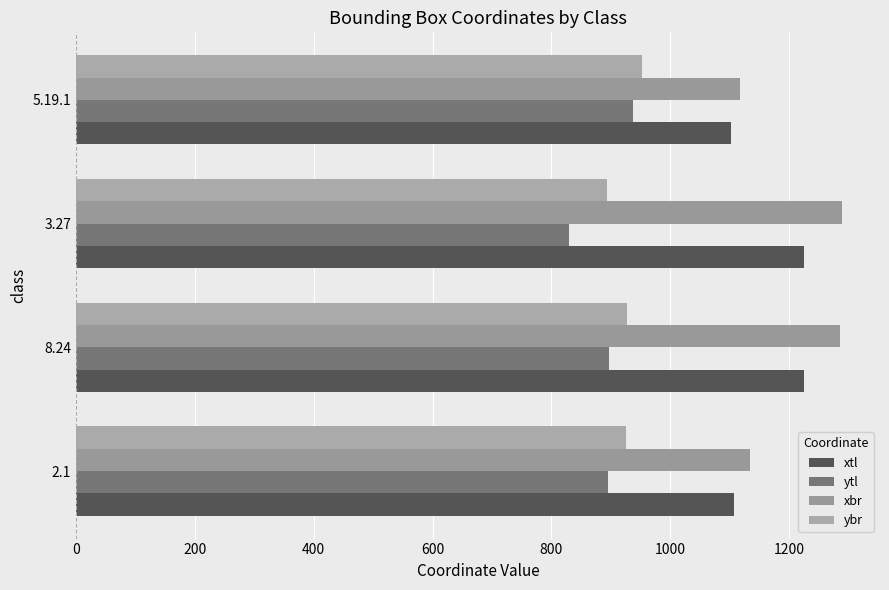

At which category is the sum across all series the highest?

8.24